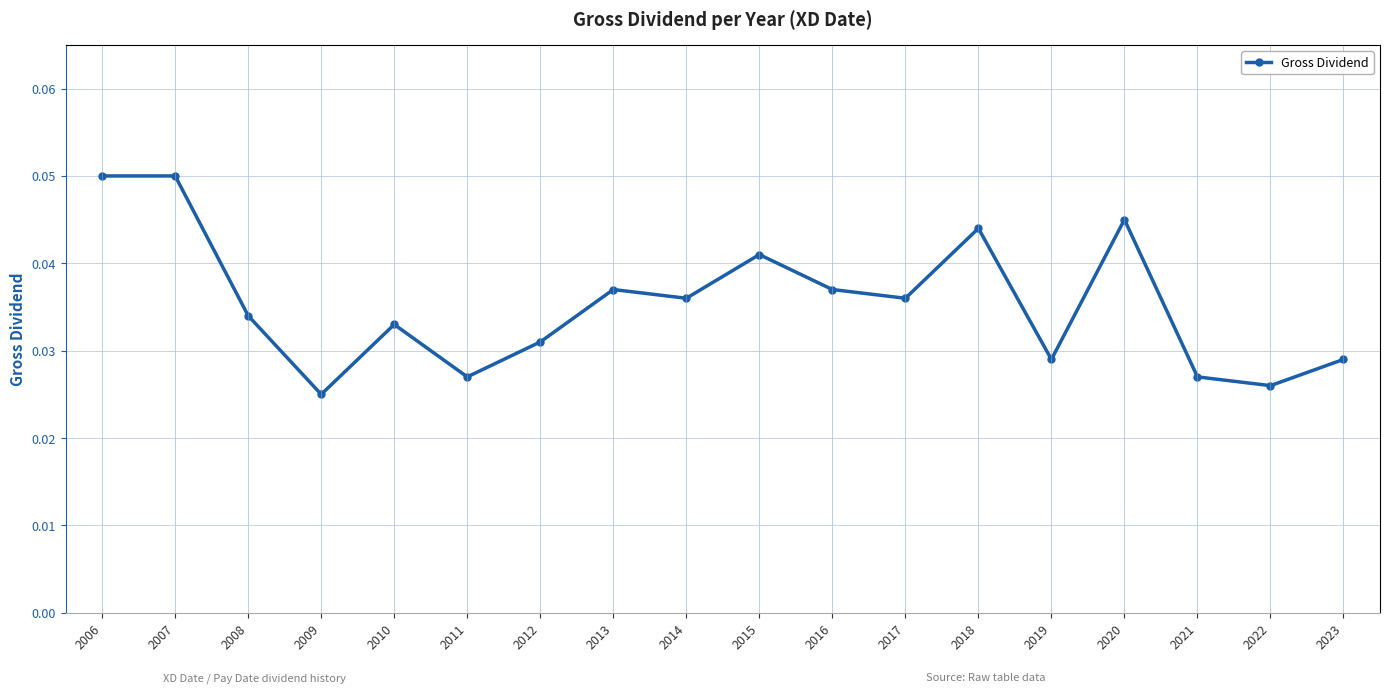

True or false: there are more than 0 points higher than both neighbors.

True